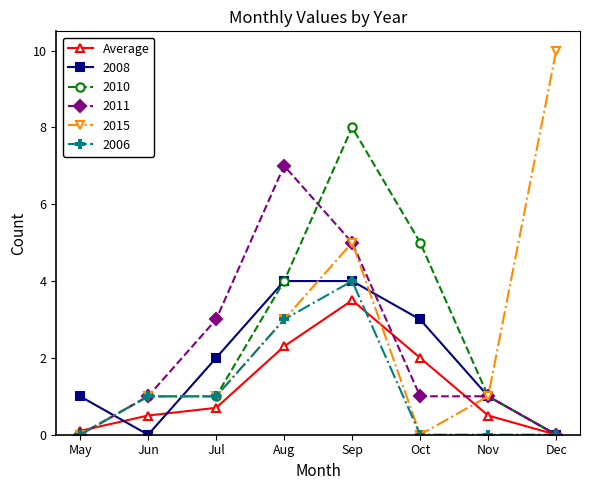

What is the difference between the highest and lowest values at Jul?

2.3